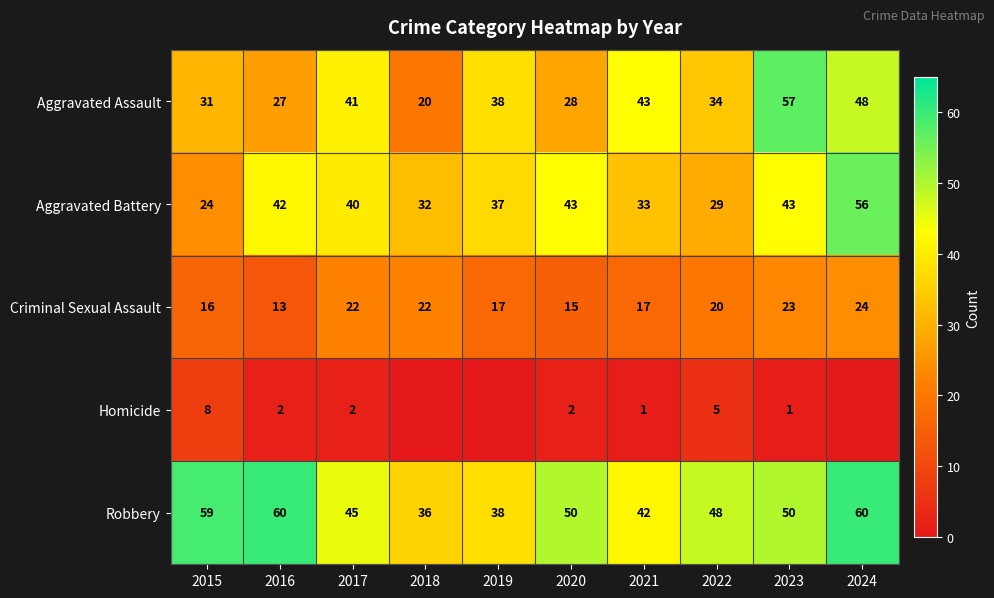

Count the number of categories in the chart.

10